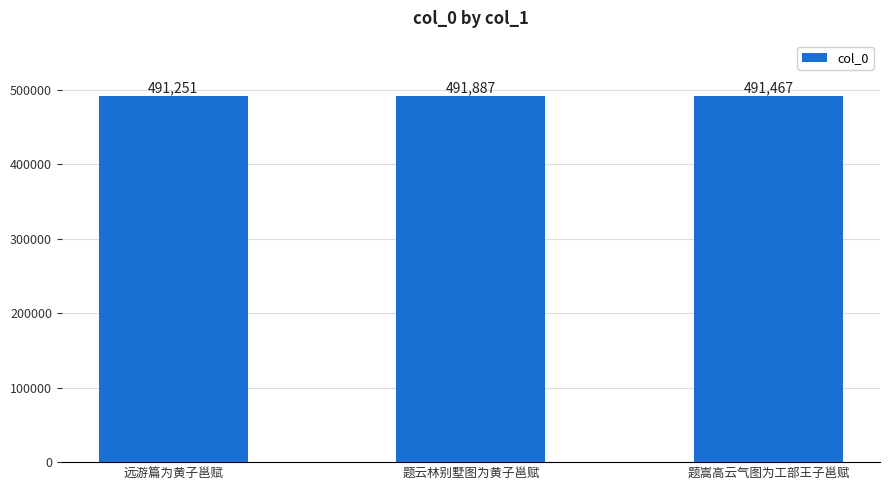

Which label corresponds to the smallest value in the chart?

远游篇为黄子邕赋